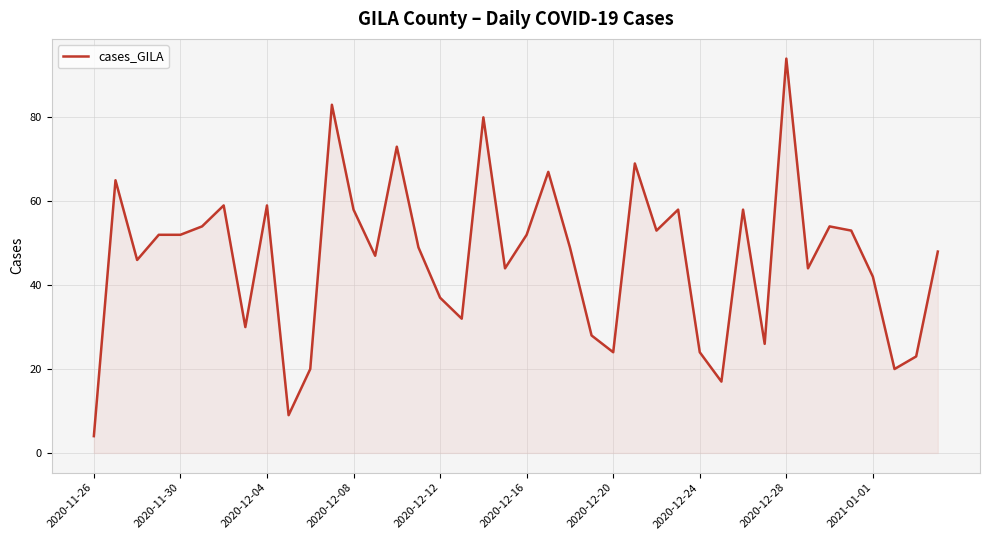

What is the maximum value shown in the chart?

94